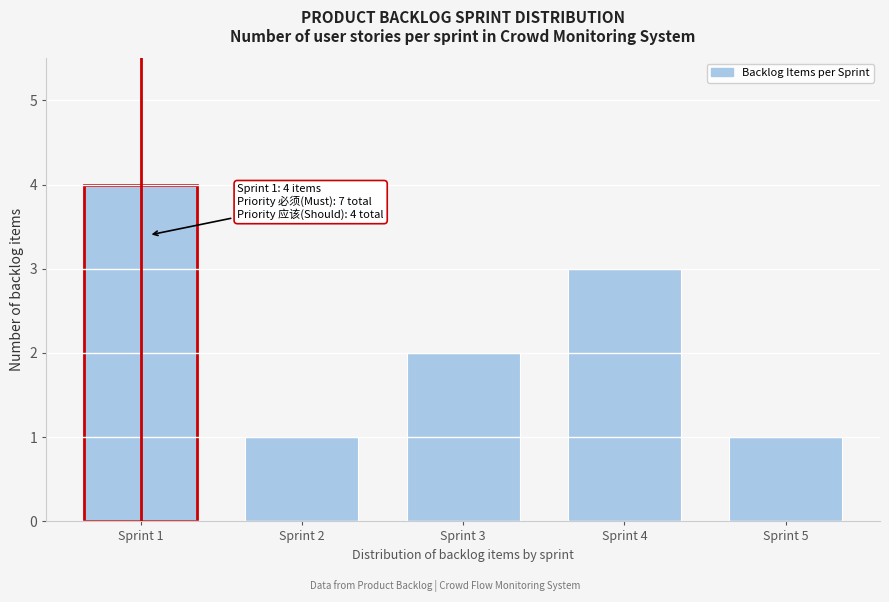

Reading left to right, transcribe all the data shown in this chart.

Sprint 1=4	Sprint 2=1	Sprint 3=2	Sprint 4=3	Sprint 5=1